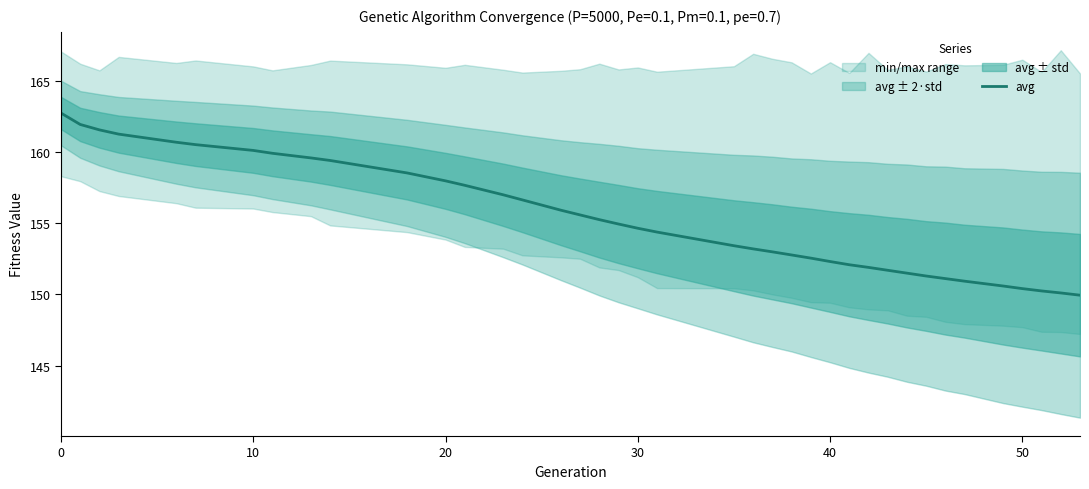

Reading right to left, extract all data points from this chart.

149.9	150.1	150.2	150.4	150.6	150.9	151.1	151.3	151.5	151.7	151.9	152.1	152.3	152.5	152.8	153.0	153.2	153.4	154.4	154.6	154.9	155.2	155.6	155.9	156.6	157.0	157.6	158.0	158.5	159.4	159.6	159.9	160.1	160.5	160.7	161.2	161.5	161.9	162.7